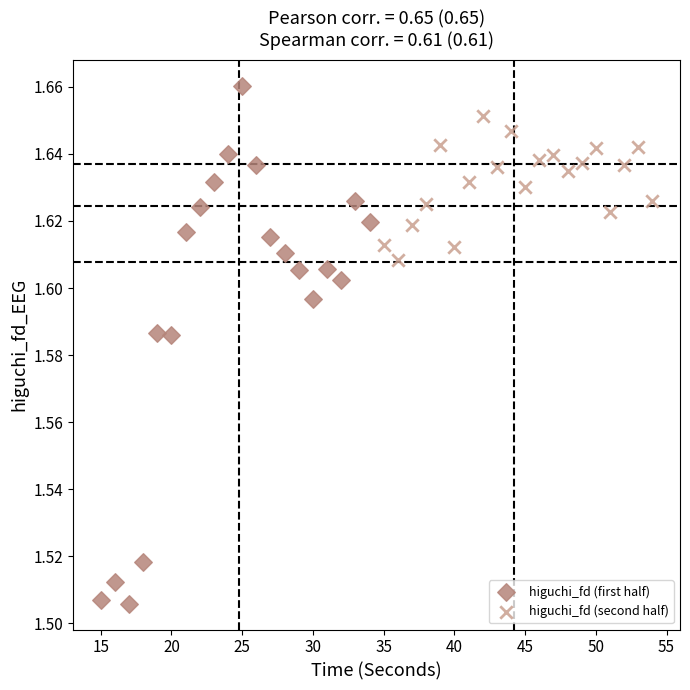

Which series has the widest spread of Y values?

higuchi_fd (first half)